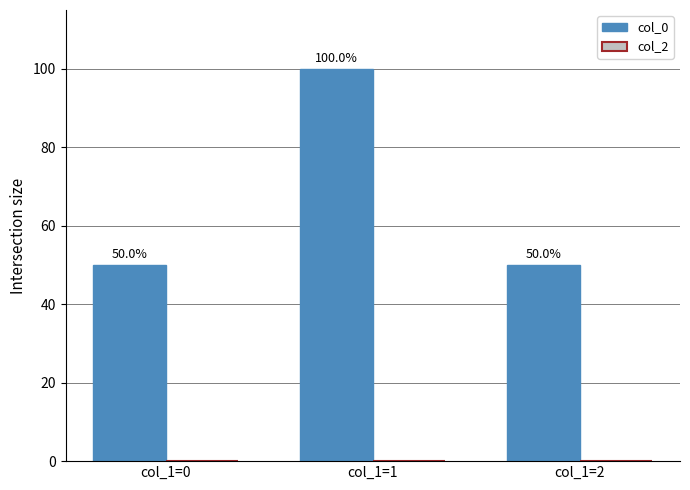

Reading left to right, transcribe all the data shown in this chart.

50.0	100.0	50.0